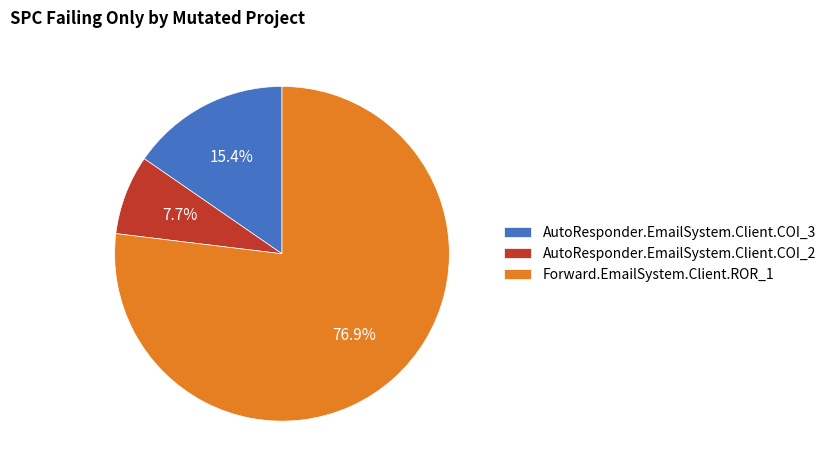

Which slice represents more than half of the pie?

Forward.EmailSystem.Client.ROR_1